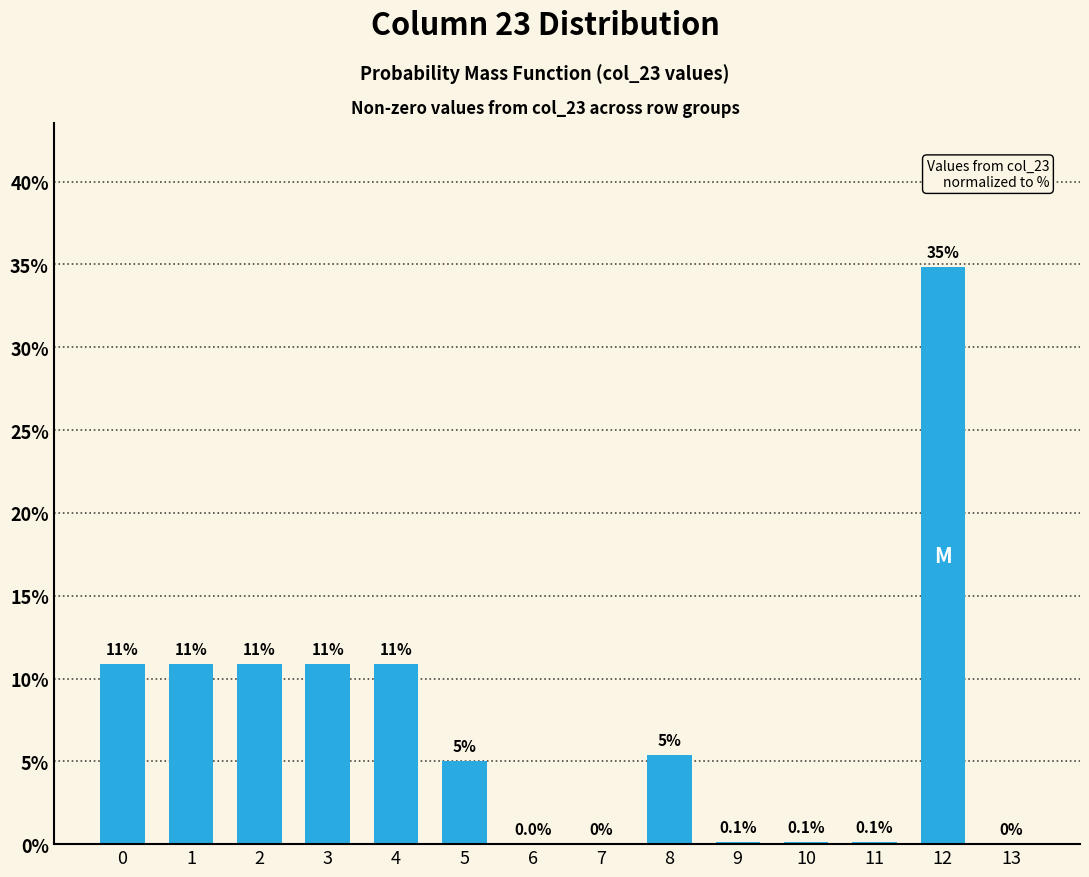

Read the value at 4.

10.9